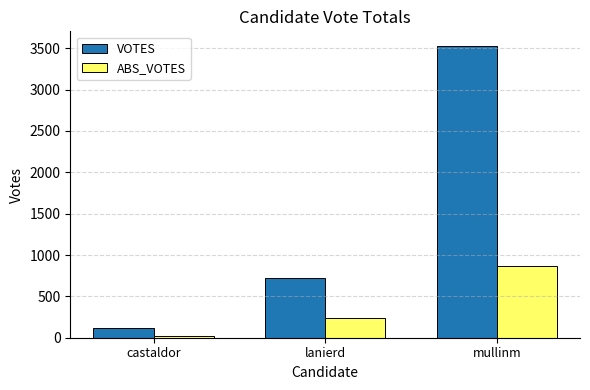

Which label corresponds to the smallest value in the chart?

castaldor